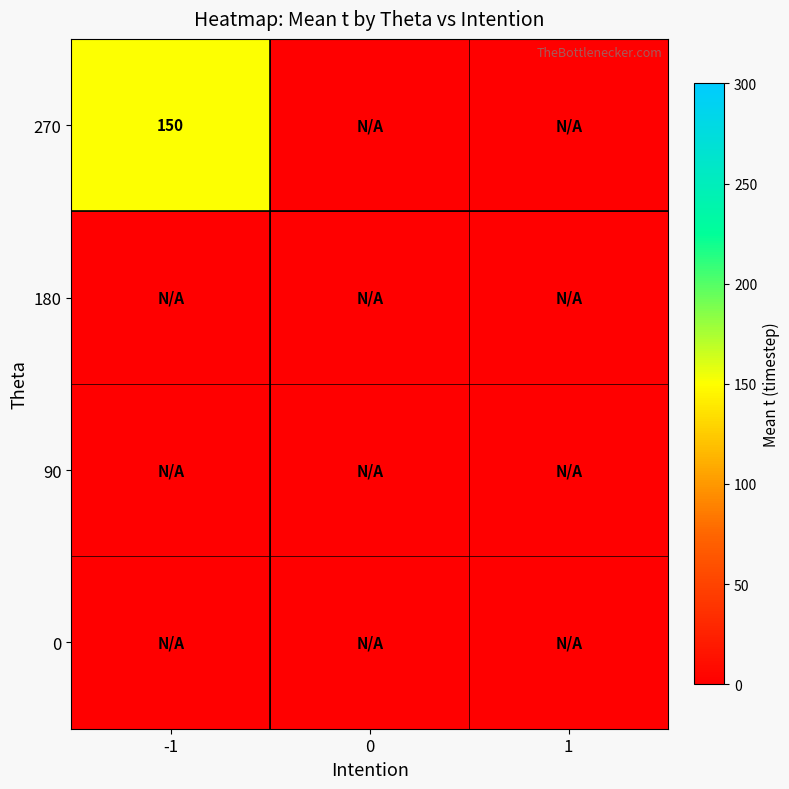

Where is 0 nearest to the value 0?

-1